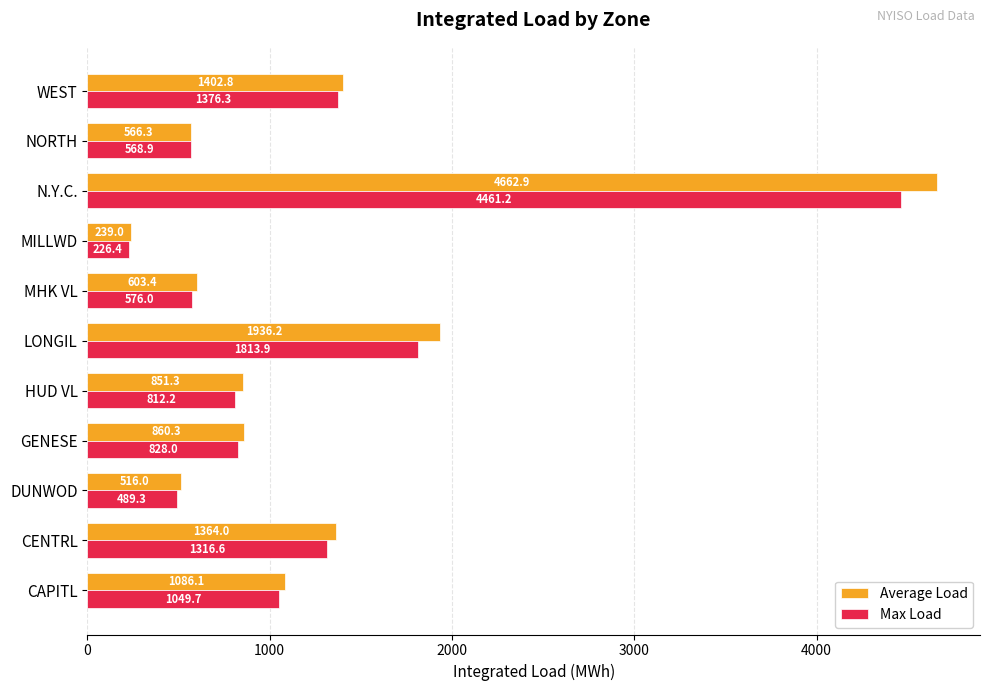

The value of Max Load at N.Y.C. is 1827.1. True or false?

False